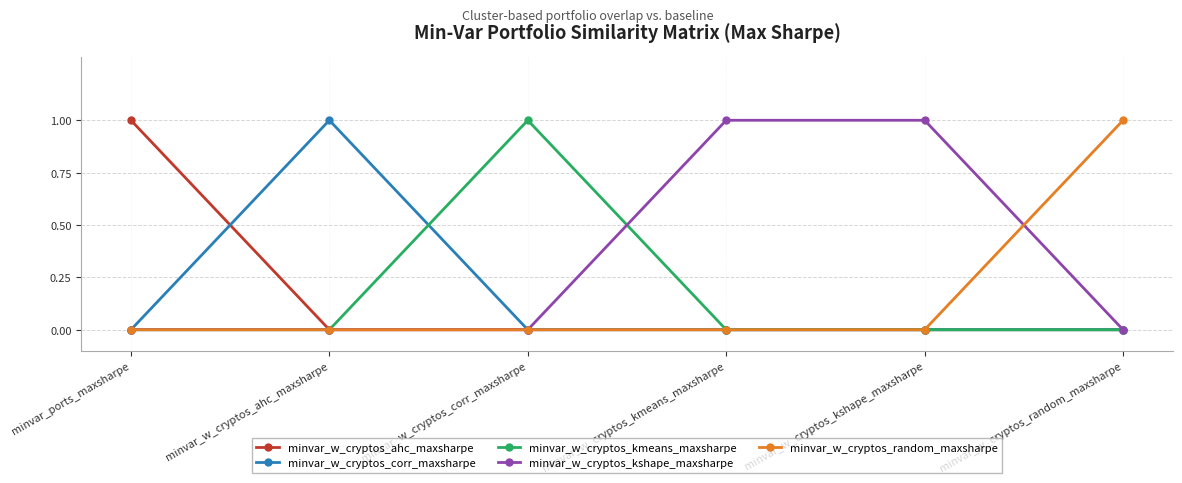

Reading right to left, list all the values displayed in this chart.

minvar_w_cryptos_ahc_maxsharpe: minvar_w_cryptos_random_maxsharpe=0	minvar_w_cryptos_kshape_maxsharpe=0	minvar_w_cryptos_kmeans_maxsharpe=0	minvar_w_cryptos_corr_maxsharpe=0	minvar_w_cryptos_ahc_maxsharpe=0	minvar_ports_maxsharpe=1
minvar_w_cryptos_corr_maxsharpe: minvar_w_cryptos_random_maxsharpe=0	minvar_w_cryptos_kshape_maxsharpe=0	minvar_w_cryptos_kmeans_maxsharpe=0	minvar_w_cryptos_corr_maxsharpe=0	minvar_w_cryptos_ahc_maxsharpe=1	minvar_ports_maxsharpe=0
minvar_w_cryptos_kmeans_maxsharpe: minvar_w_cryptos_random_maxsharpe=0	minvar_w_cryptos_kshape_maxsharpe=0	minvar_w_cryptos_kmeans_maxsharpe=0	minvar_w_cryptos_corr_maxsharpe=1	minvar_w_cryptos_ahc_maxsharpe=0	minvar_ports_maxsharpe=0
minvar_w_cryptos_kshape_maxsharpe: minvar_w_cryptos_random_maxsharpe=0	minvar_w_cryptos_kshape_maxsharpe=1	minvar_w_cryptos_kmeans_maxsharpe=1	minvar_w_cryptos_corr_maxsharpe=0	minvar_w_cryptos_ahc_maxsharpe=0	minvar_ports_maxsharpe=0
minvar_w_cryptos_random_maxsharpe: minvar_w_cryptos_random_maxsharpe=1	minvar_w_cryptos_kshape_maxsharpe=0	minvar_w_cryptos_kmeans_maxsharpe=0	minvar_w_cryptos_corr_maxsharpe=0	minvar_w_cryptos_ahc_maxsharpe=0	minvar_ports_maxsharpe=0